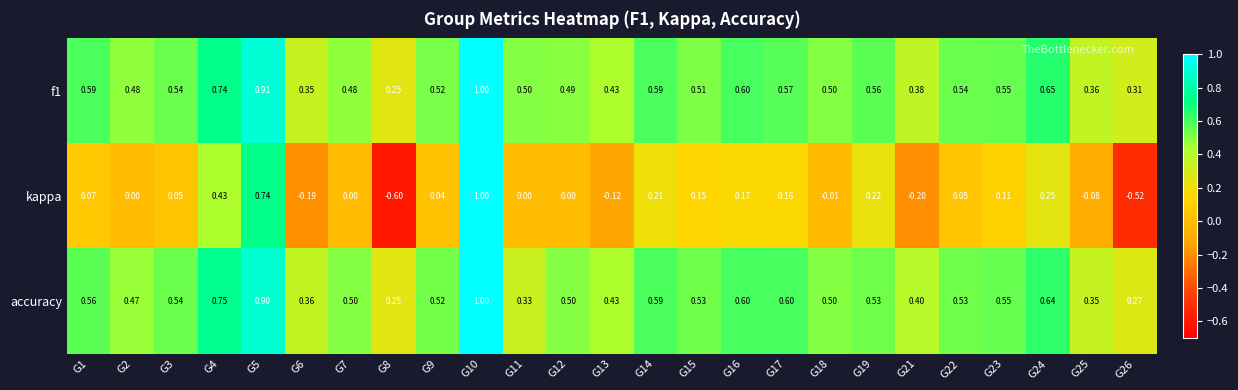

Is the value of accuracy at G3 greater than the value of kappa at G11?

Yes